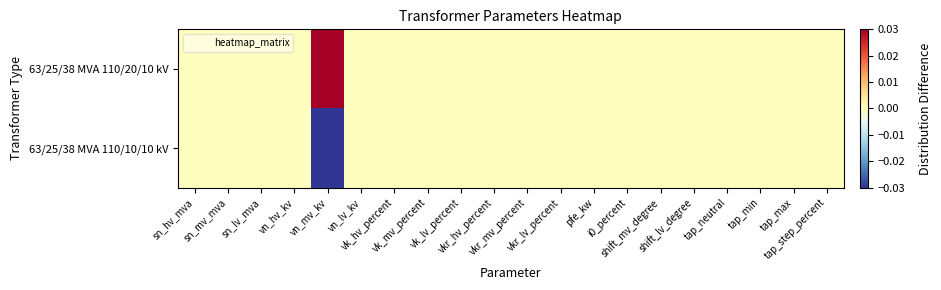

Which label corresponds to the smallest value in the chart?

vn_mv_kv